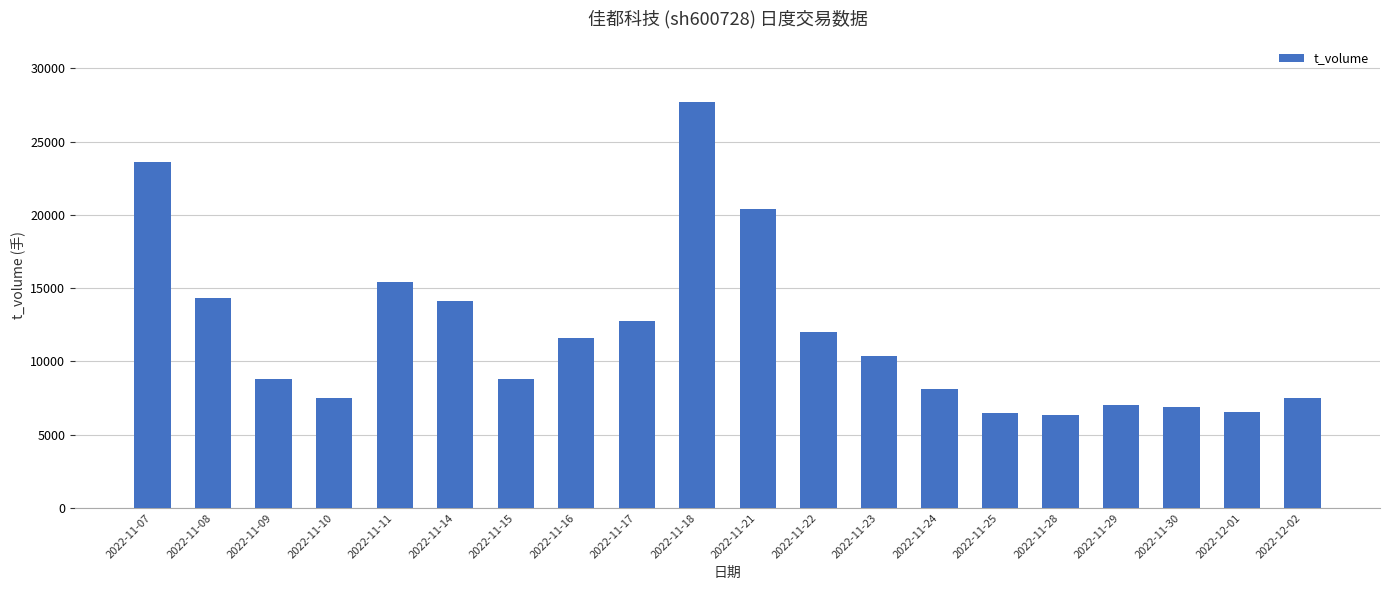

How many bars are there in total?

20